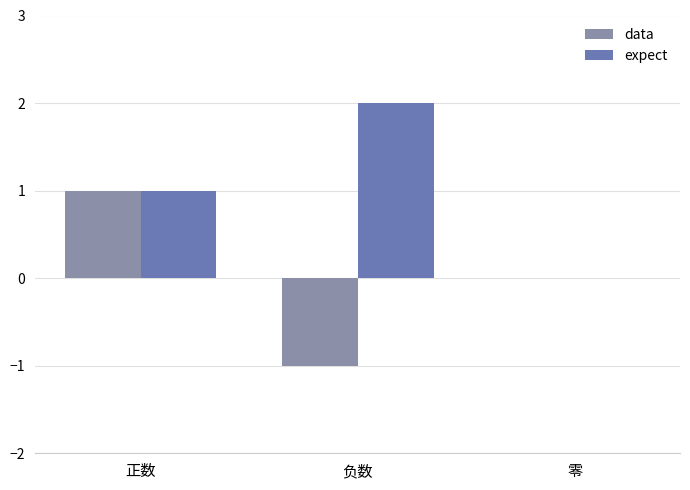

Between 正数 and 负数, which series saw the biggest shift?

data